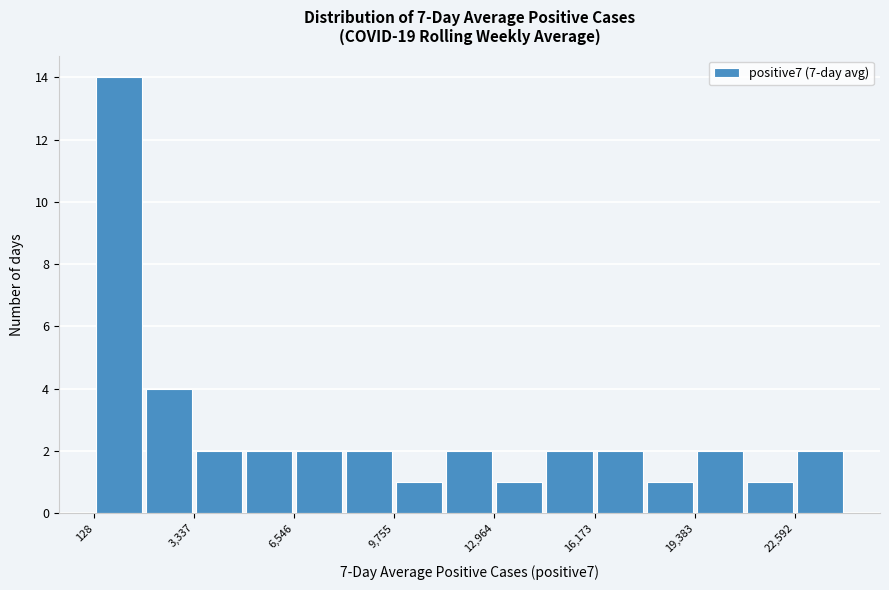

Read against the x-axis, roughly where is the centre of the tallest bar?

1000